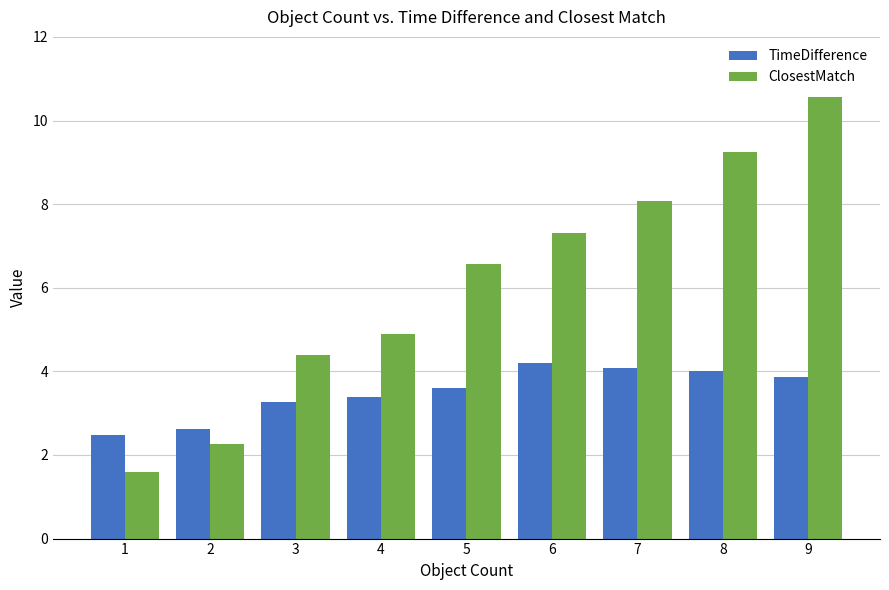

Which series has the largest range (max minus min)?

ClosestMatch